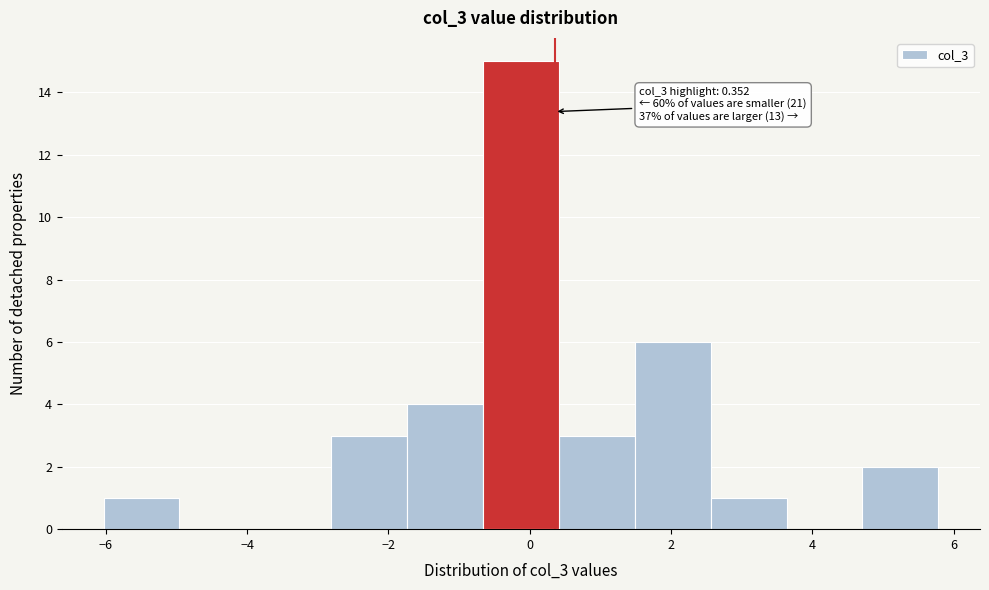

Which range on the x-axis has the tallest bar?

-0.6 to 0.4